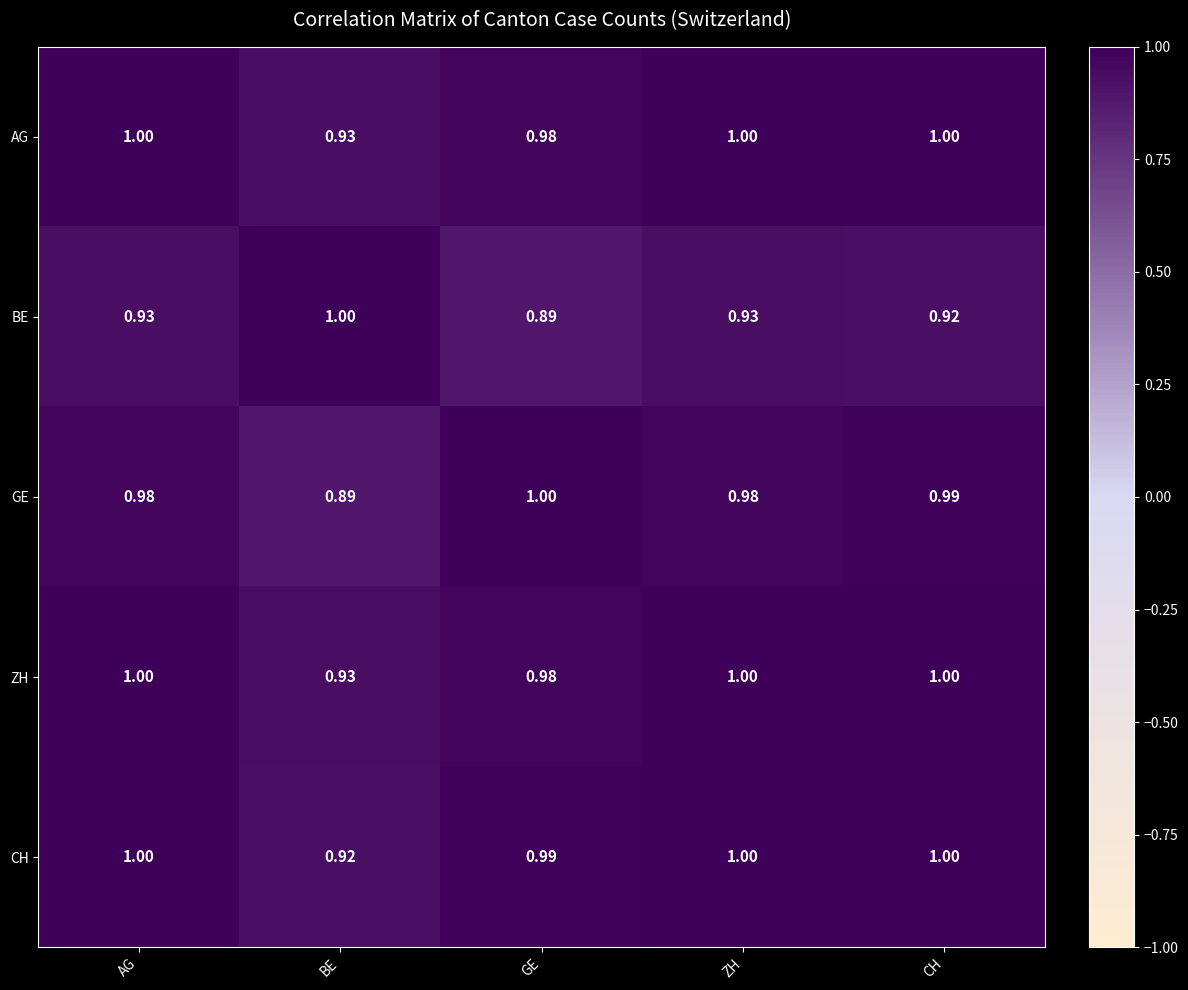

At which label is ZH closest to 0?

BE